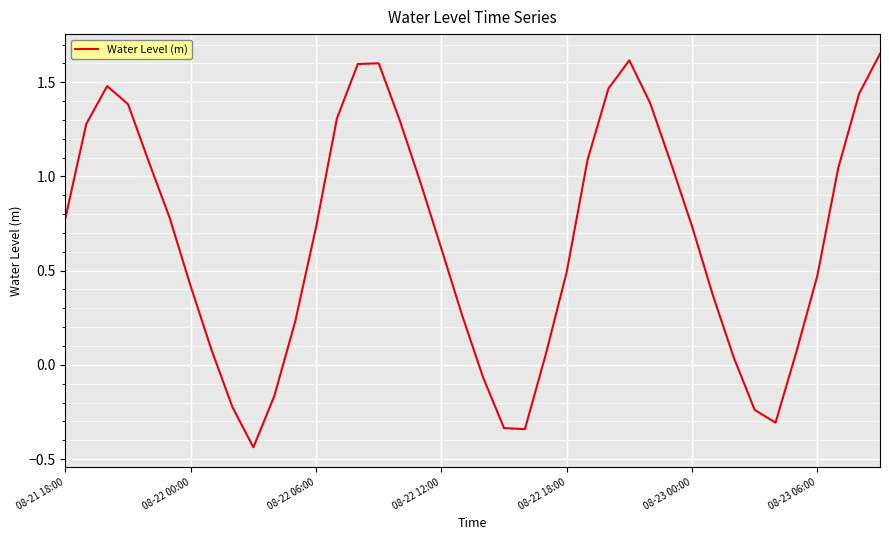

What is the difference between the maximum and minimum values?

2.1